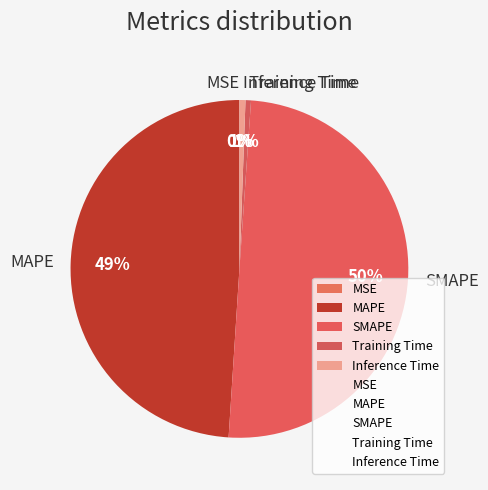

Is it true that Inference Time is 1% of the pie?

True